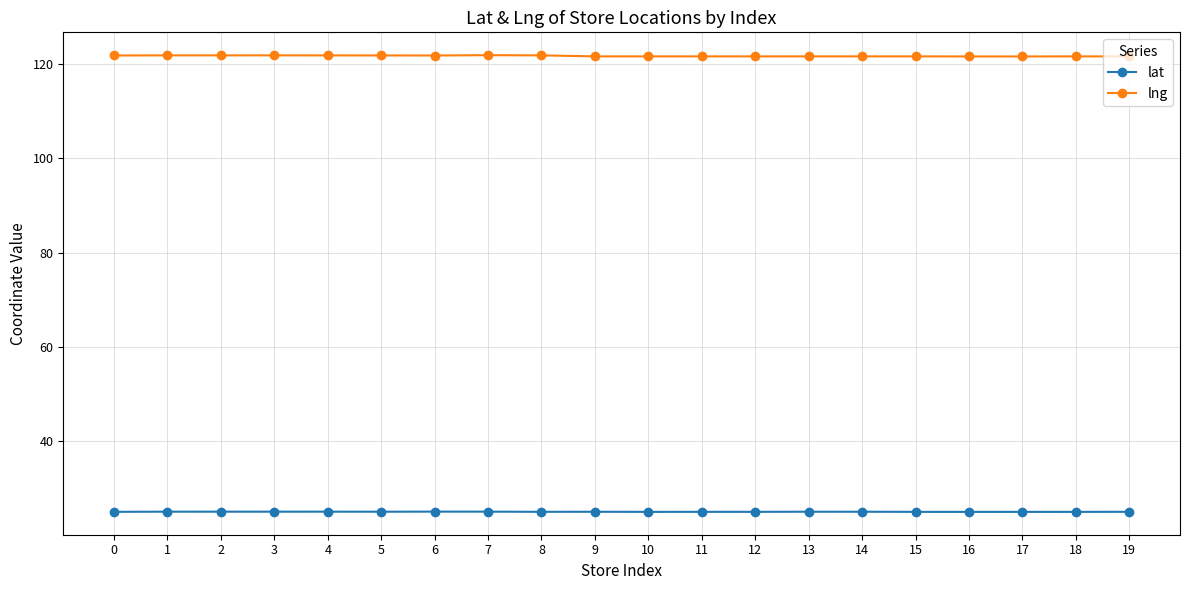

What is the greatest value displayed?

121.8